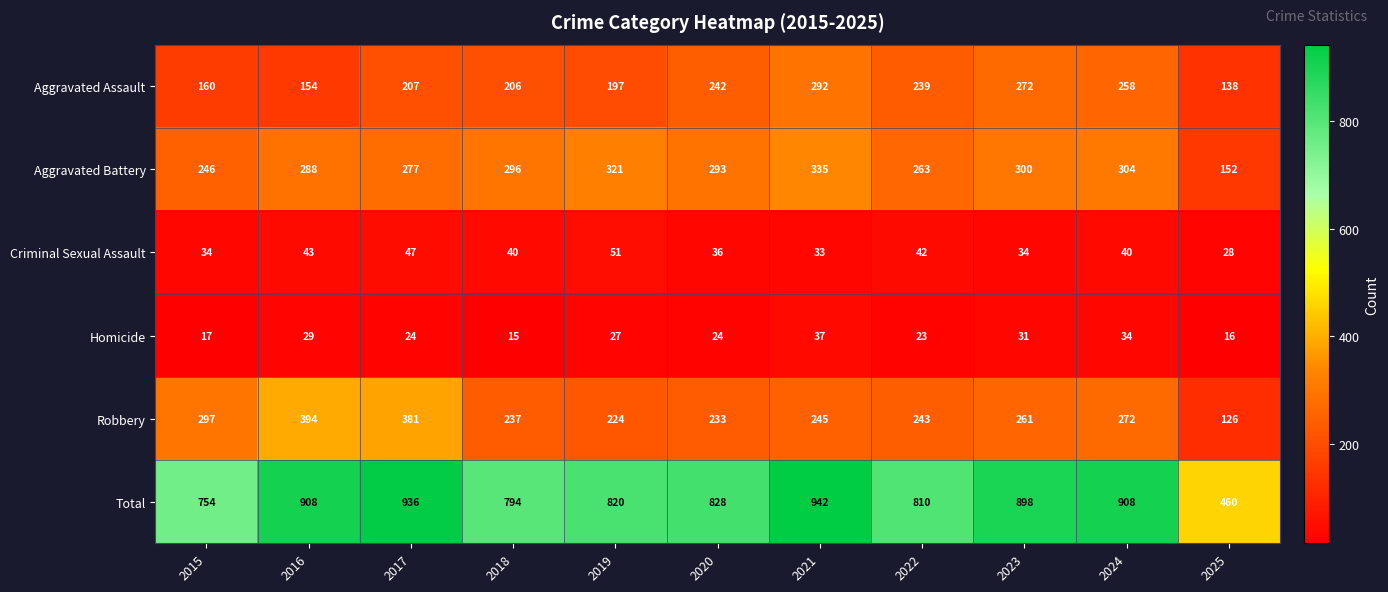

Count the number of categories in the chart.

11